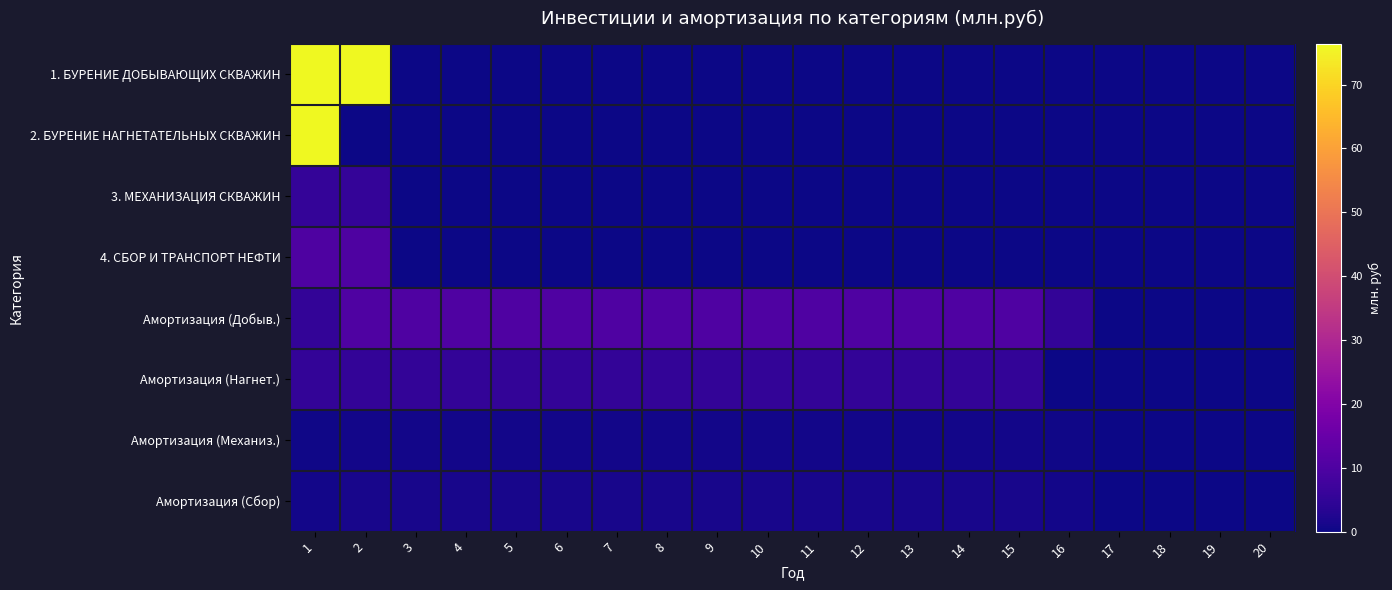

List the series in order of their peak value, highest first.

1. БУРЕНИЕ ДОБЫВАЮЩИХ СКВАЖИН, 2. БУРЕНИЕ НАГНЕТАТЕЛЬНЫХ СКВАЖИН, Амортизация (Добыв.), 4. СБОР И ТРАНСПОРТ НЕФТИ, 3. МЕХАНИЗАЦИЯ СКВАЖИН, Амортизация (Нагнет.), Амортизация (Сбор), Амортизация (Механиз.)